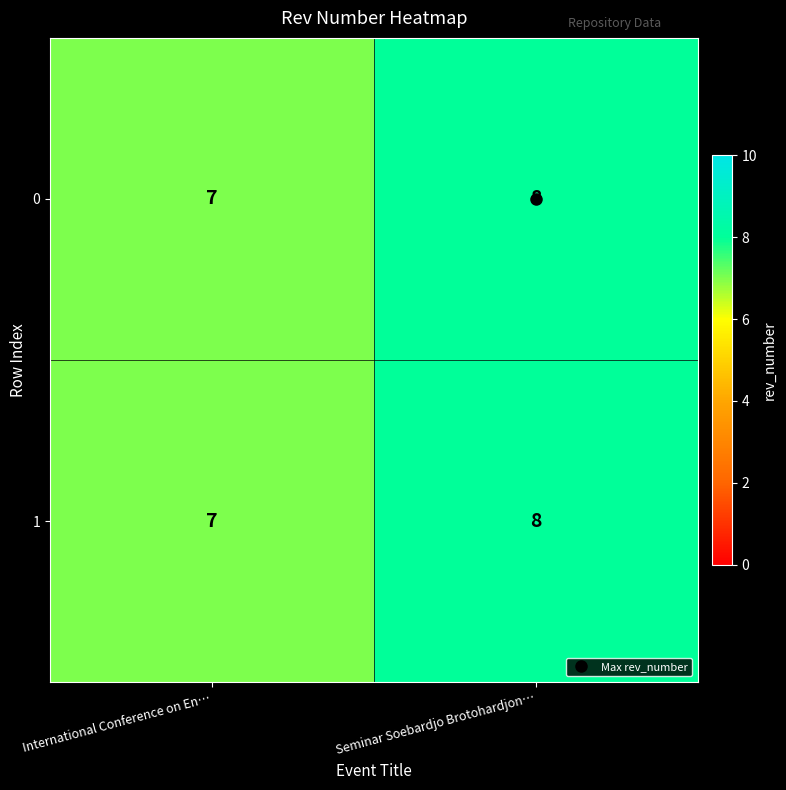

At which category does the chart reach its minimum across all series?

International Conference on En…